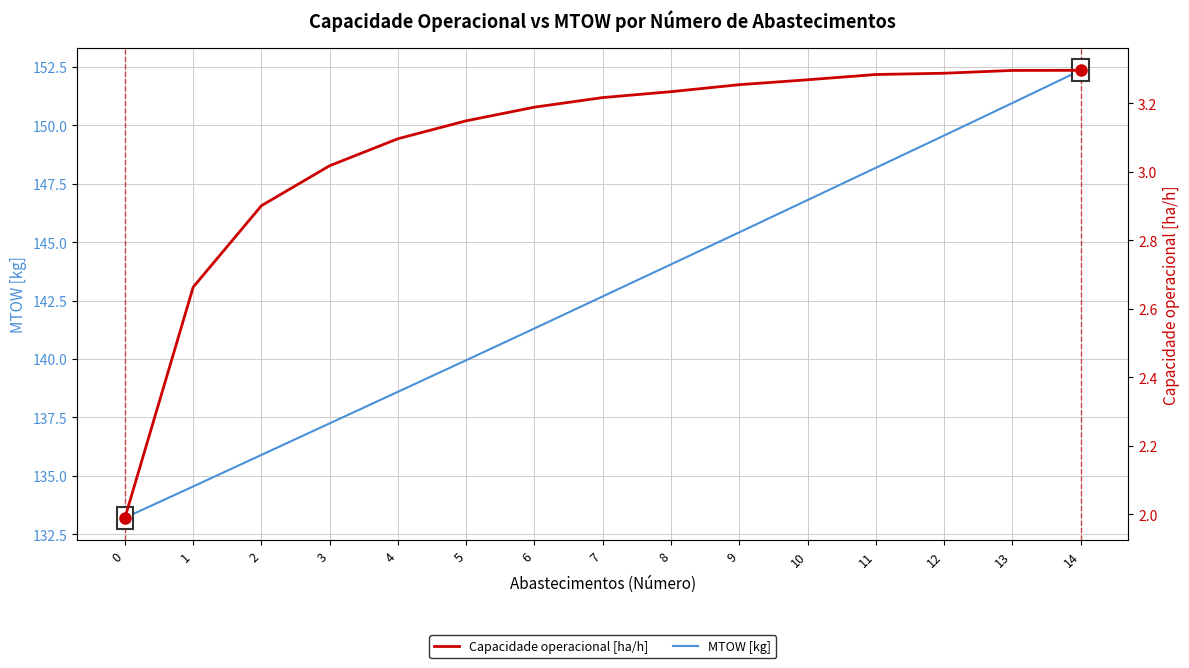

Between 14 and 8, which is larger?

14